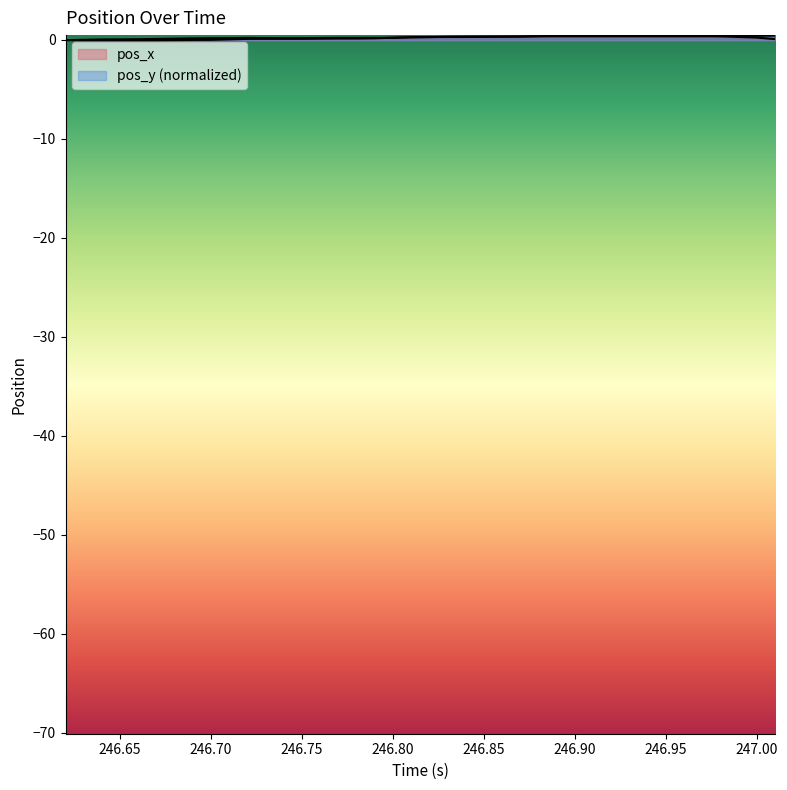

How many lines are shown in the chart?

2